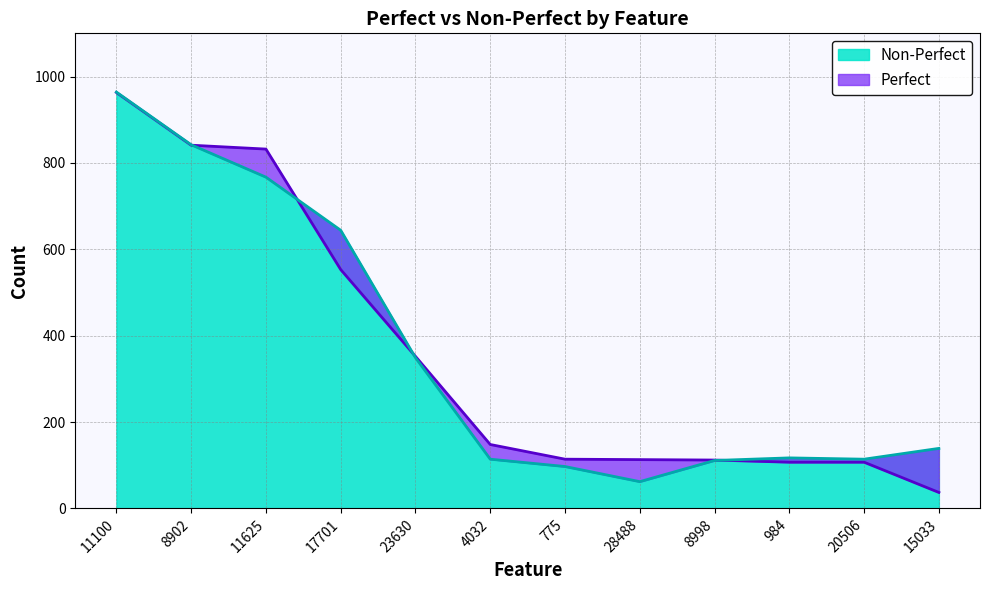

Reading left to right, list all the values displayed in this chart.

Perfect: 11100=963	8902=841	11625=832	17701=553	23630=352	4032=148	775=114	28488=113	8998=112	984=107	20506=107	15033=37
Non-Perfect: 11100=964	8902=842	11625=767	17701=644	23630=349	4032=114	775=97	28488=62	8998=111	984=117	20506=114	15033=139